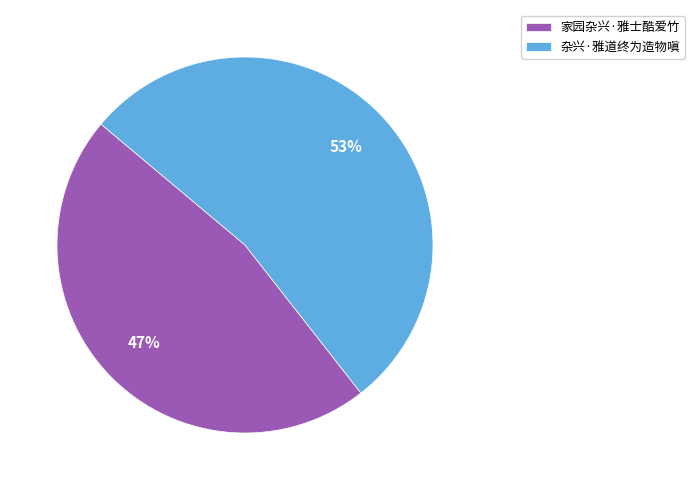

Between 杂兴·雅道终为造物嗔 and 家园杂兴·雅士酷爱竹, which is larger?

杂兴·雅道终为造物嗔